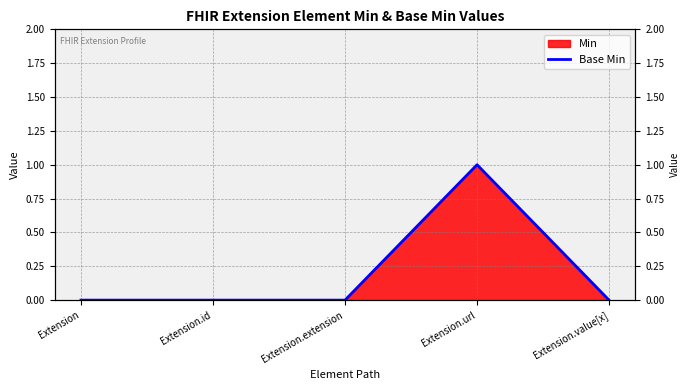

What is the difference between the values at Extension.url and Extension?

1